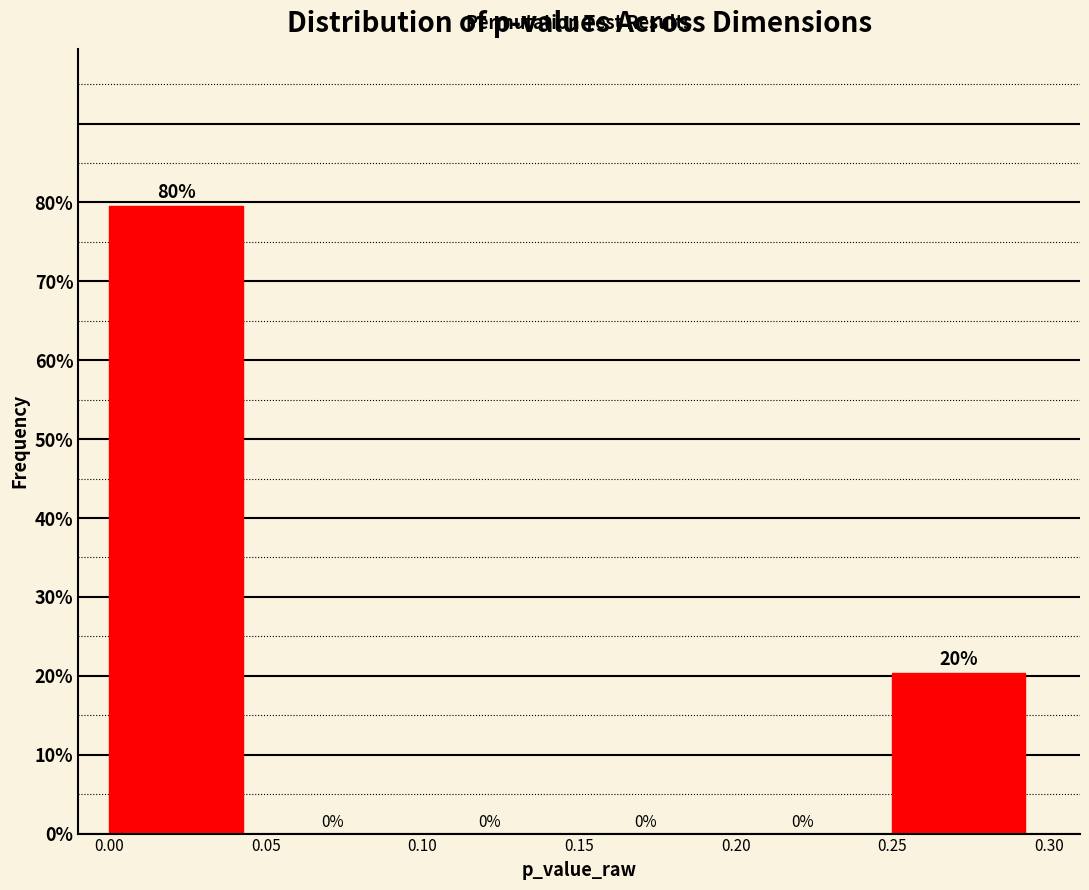

Which range on the x-axis has the tallest bar?

0.00 to 0.05